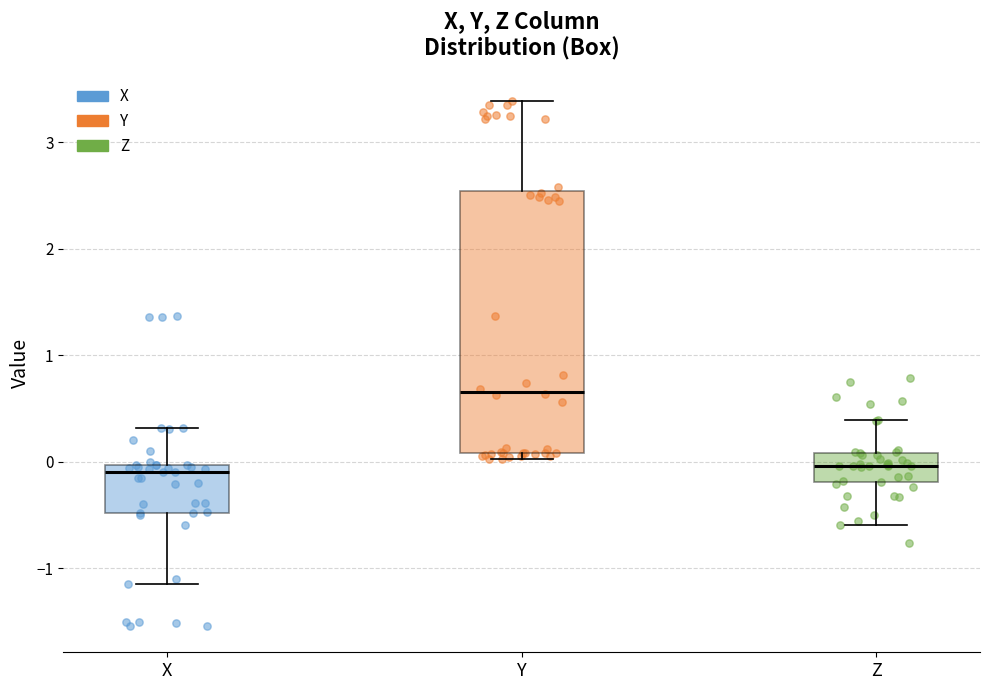

Where does the median line of the box for Z sit on the y-axis? The values are not printed on the chart, so give them approximately, as read against the axis.

0.0